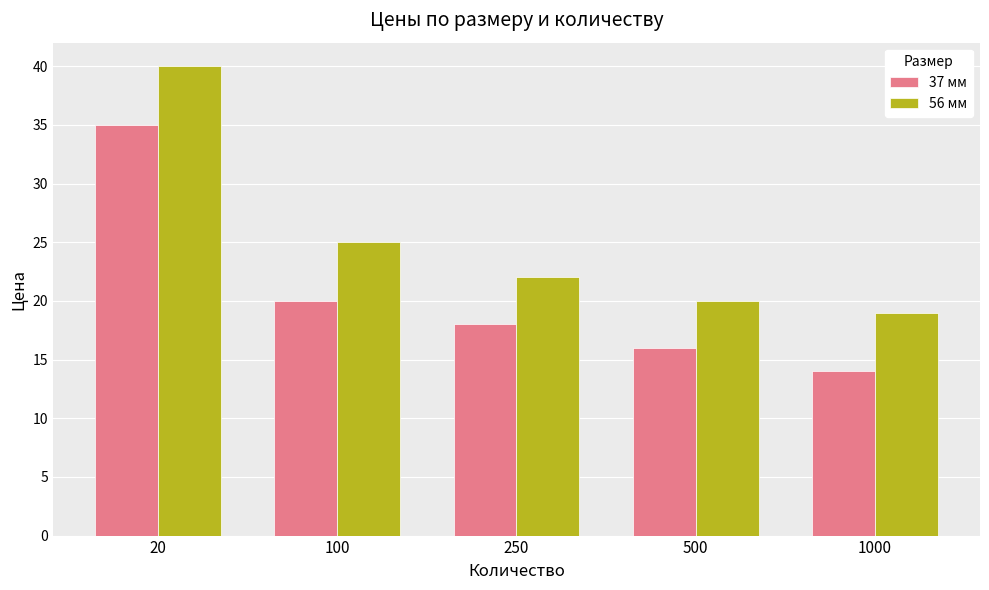

Between 20 and 500, which series saw the biggest shift?

56 мм